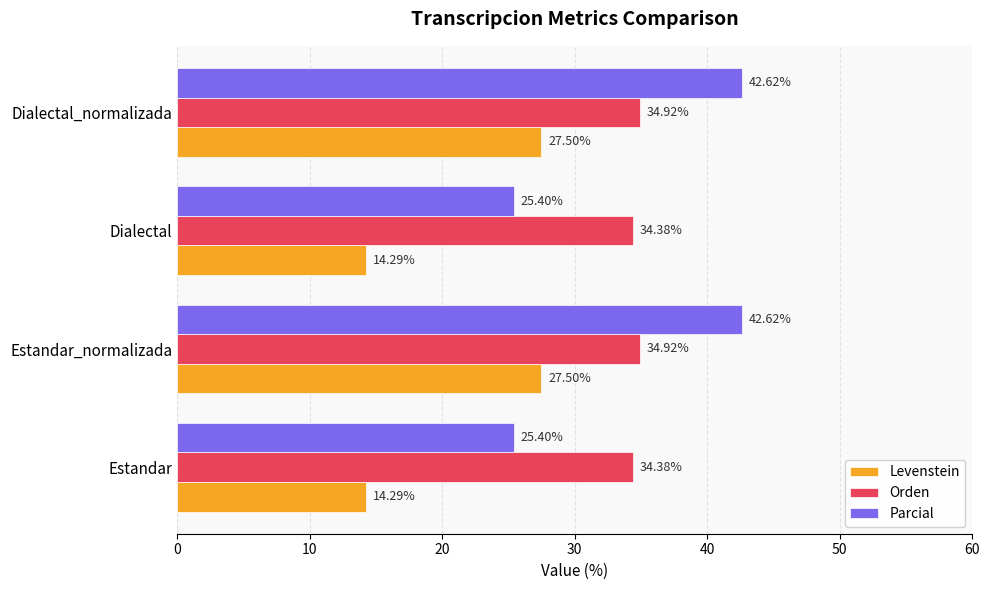

Which series has the largest total across all categories?

Orden